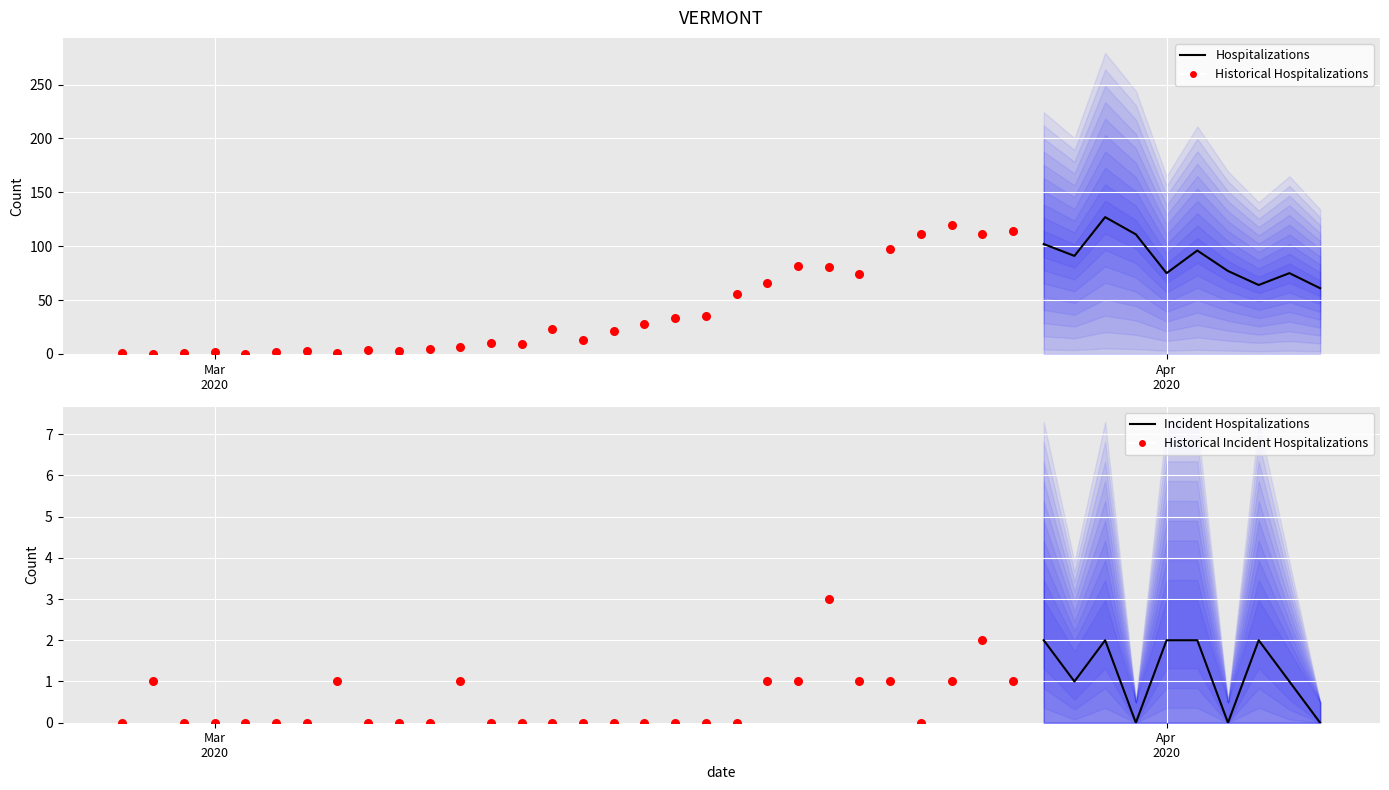

Which series has the largest total across all categories?

Hospitalizations